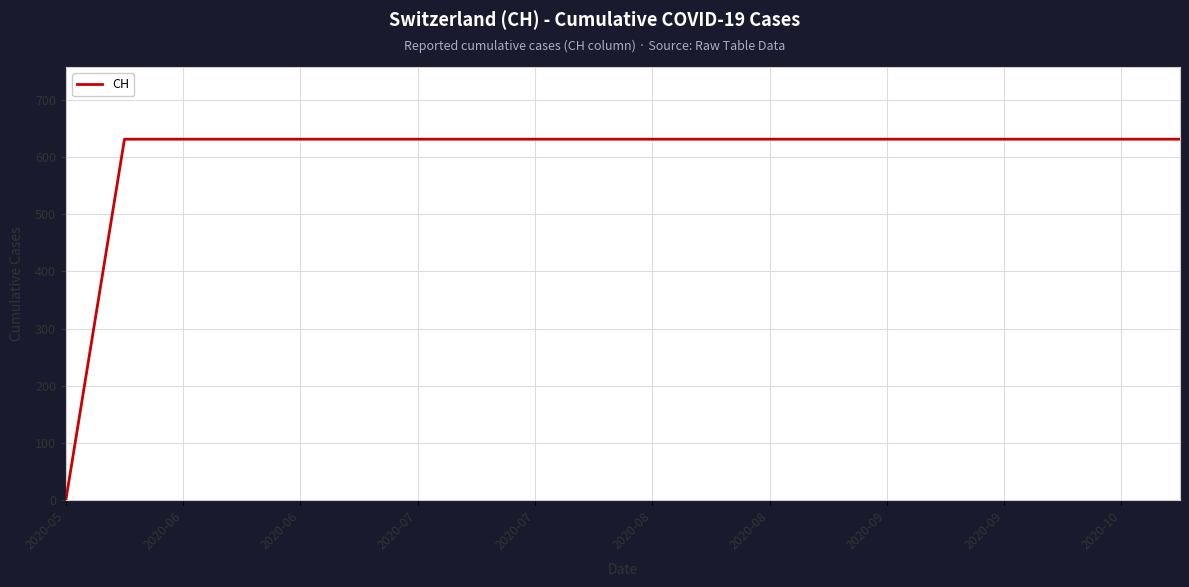

What is the greatest value displayed?

631